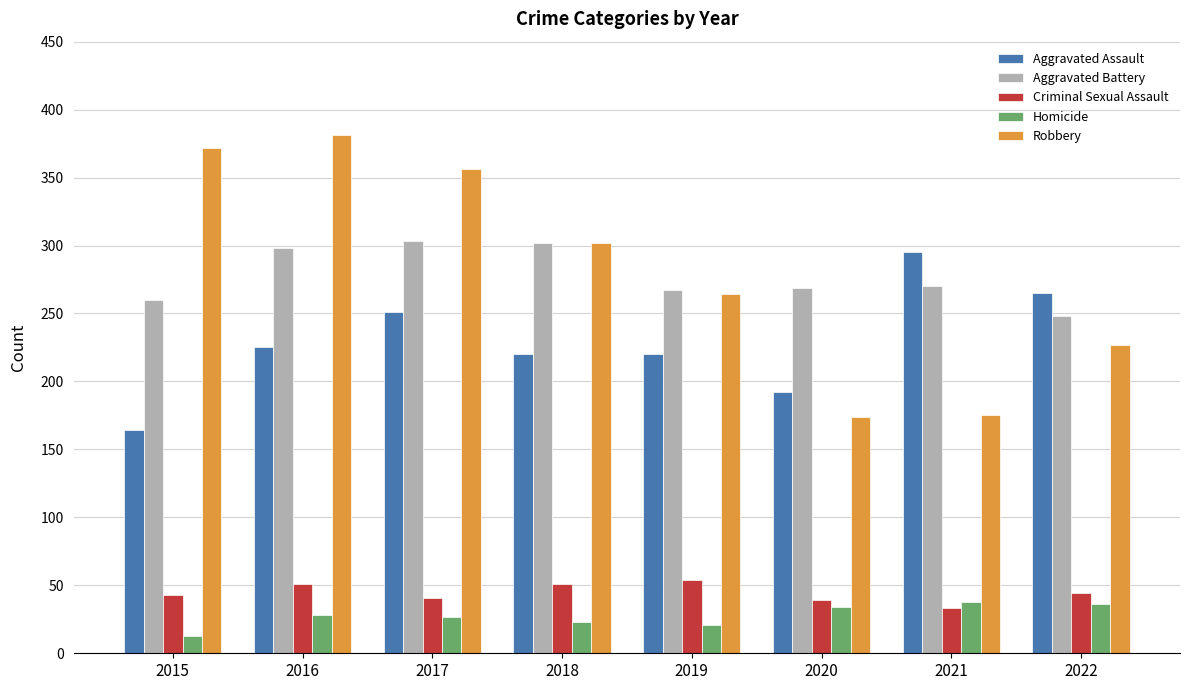

Is it true that Aggravated Assault equals 251 at 2015?

False